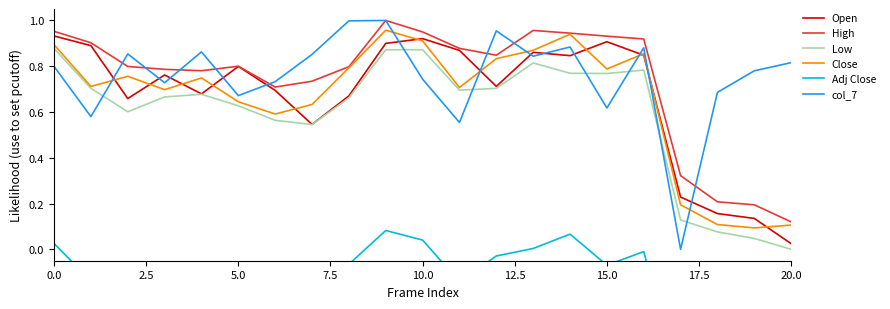

Rank the series at 15 from highest to lowest value.

High, Open, Close, Low, col_7, Adj Close